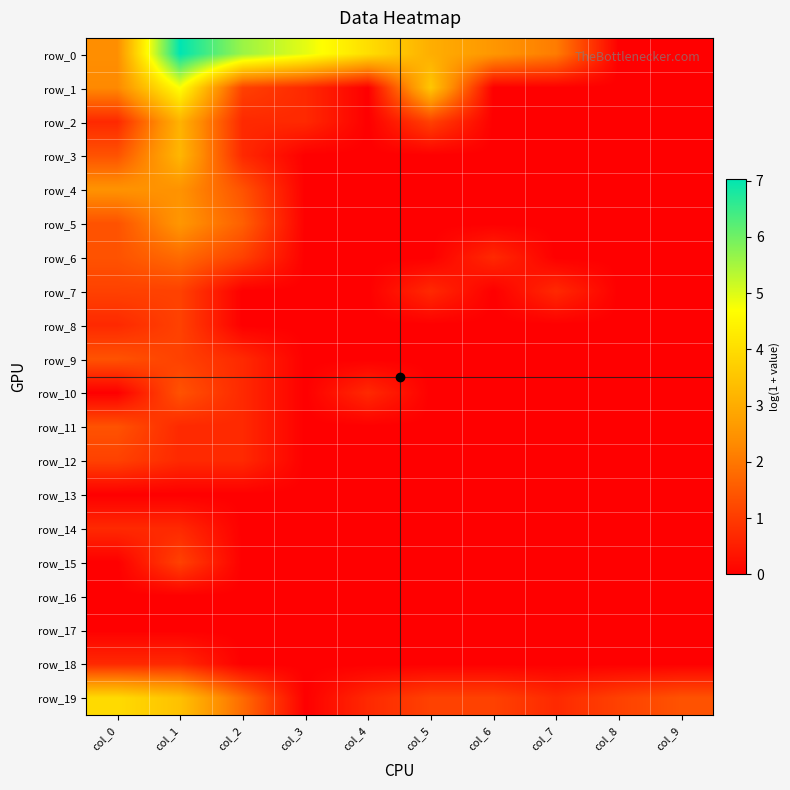

Which series has the largest range (max minus min)?

row_0